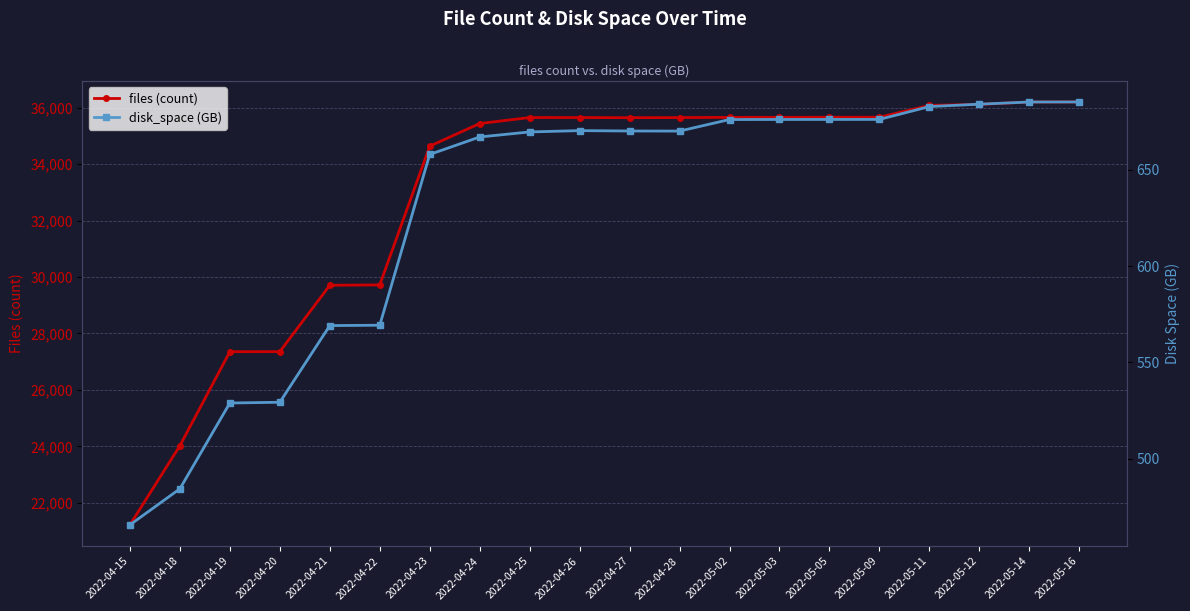

True or false: files (count) has more than 0 points higher than both neighbors.

True